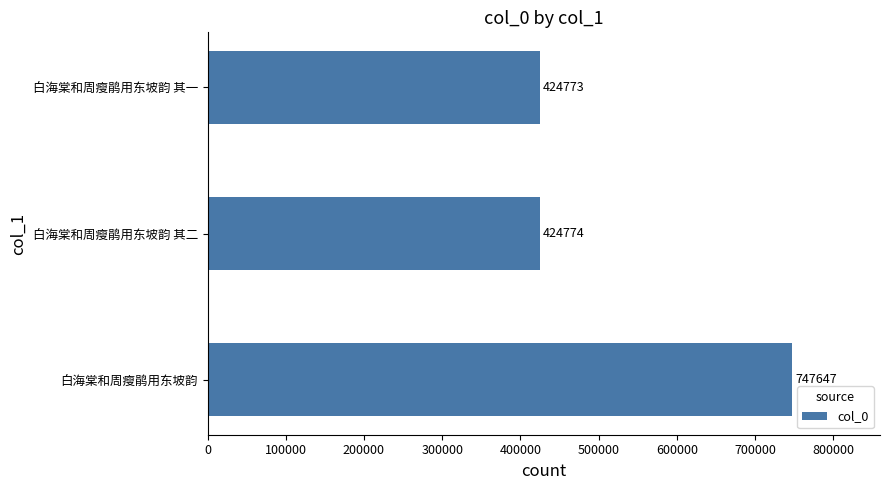

What is the sum of all values?

1597194